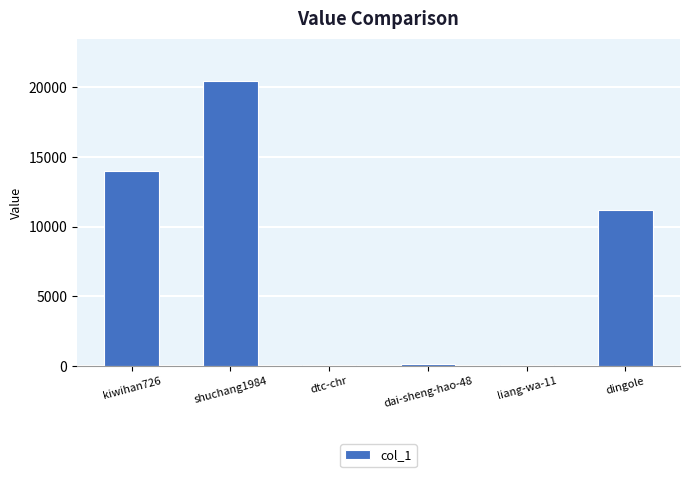

True or false: the data shows 13982 at kiwihan726.

True